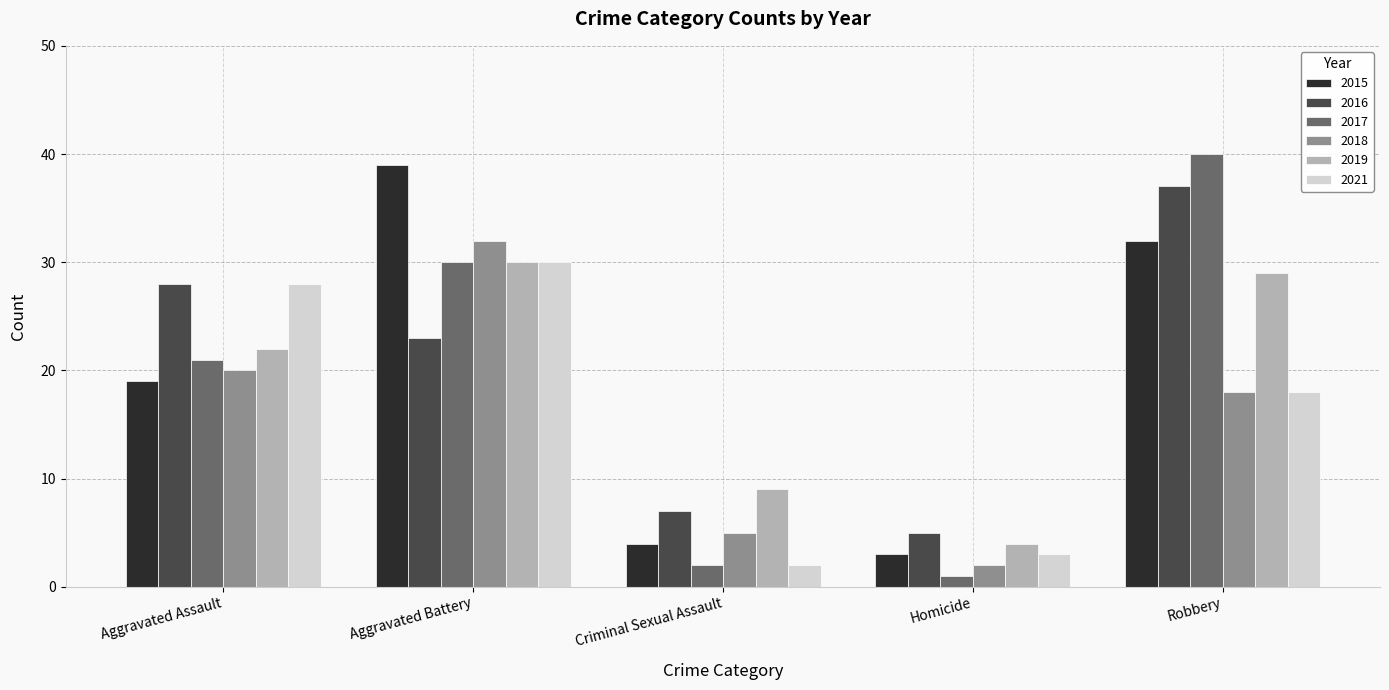

What is the value of the 2019 bar at the 3rd from the left?

9